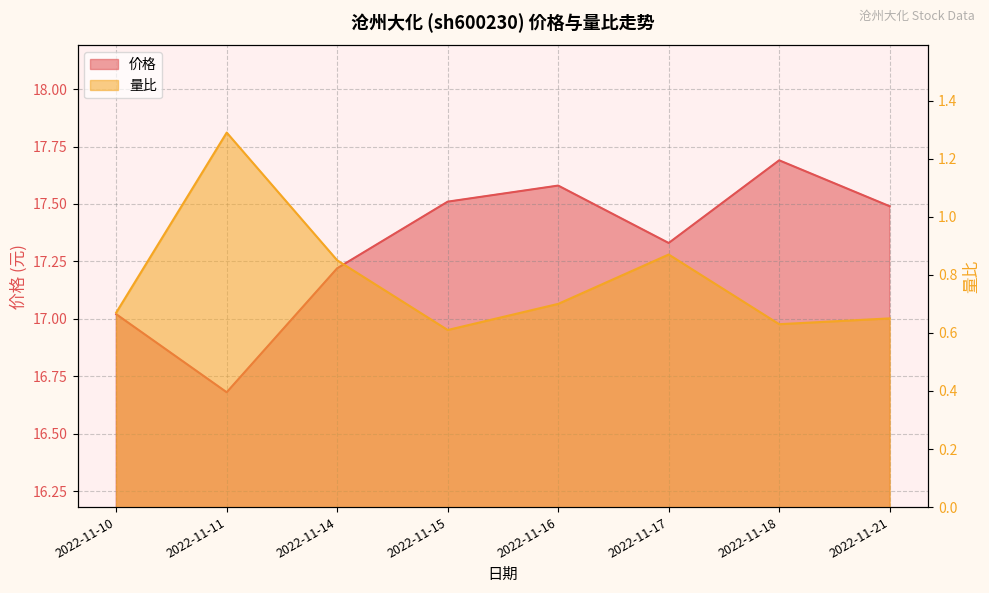

What is the difference between the maximum and minimum values in the 价格 series?

1.0